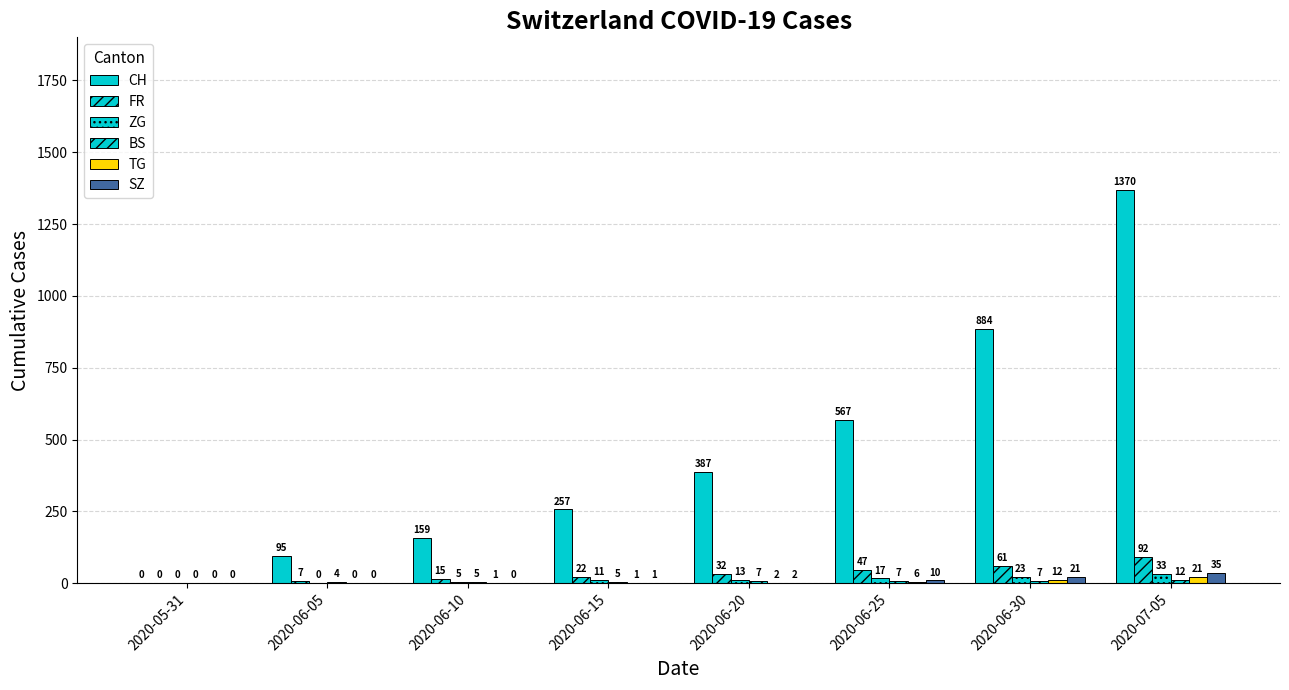

True or false: TG has a value of 36 at 2020-07-05.

False